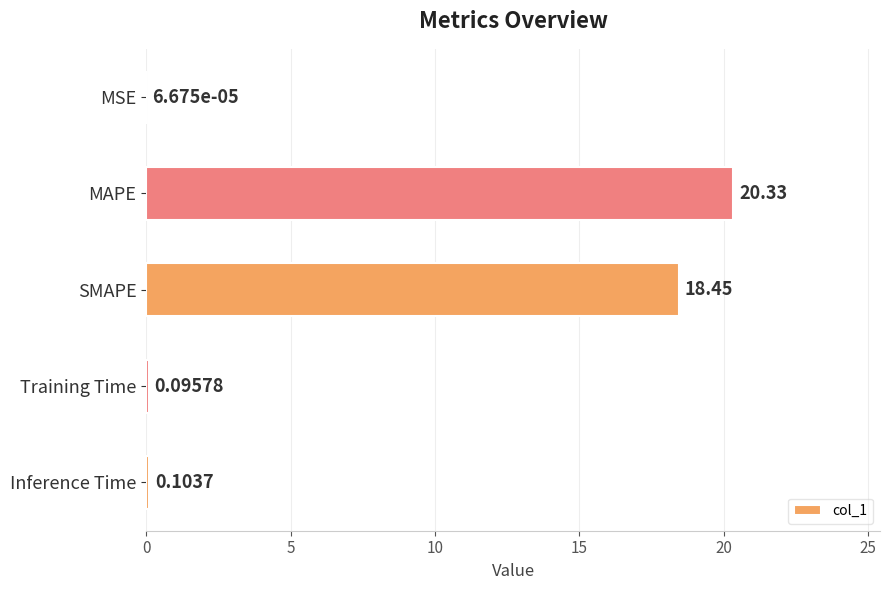

What is the sum of all values?

39.0